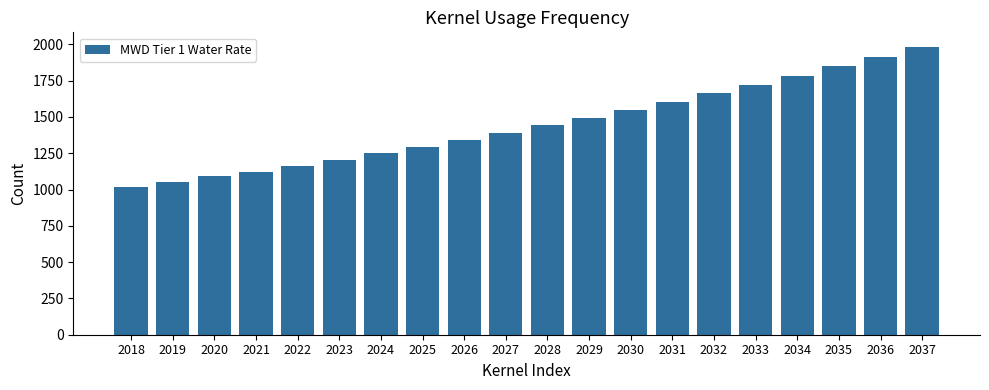

What is the value of the 6th bar from the left?

1205.0